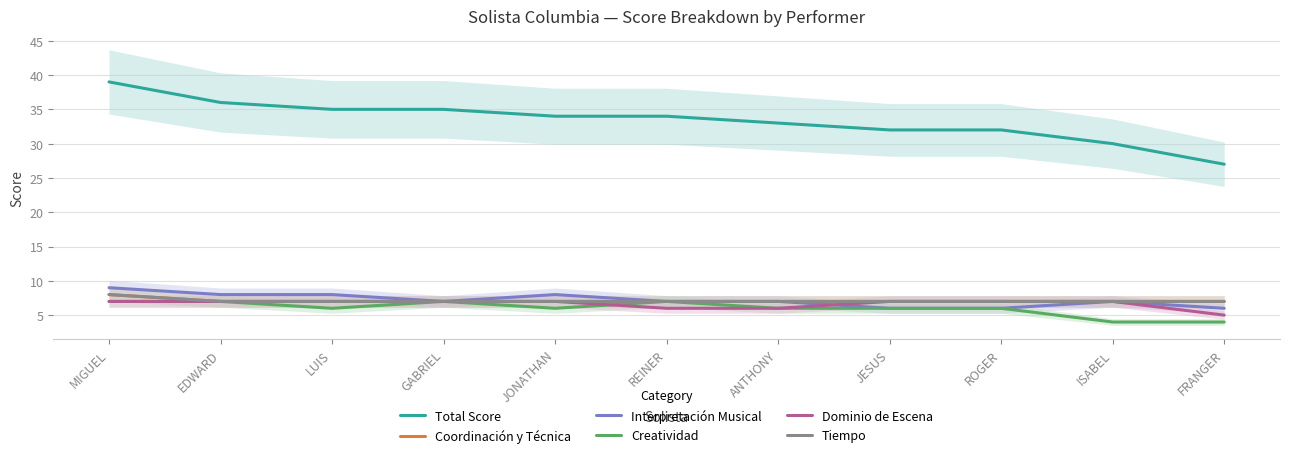

What are all the series names shown in the legend?

Total Score, Coordinación y Técnica, Interpretación Musical, Creatividad, Dominio de Escena, Tiempo